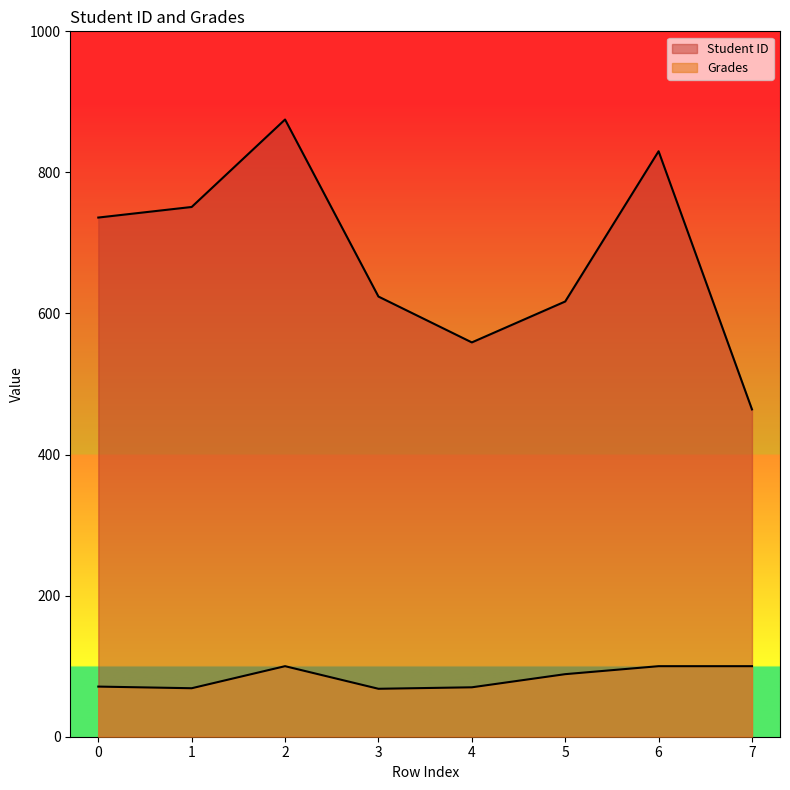

Where is the first local maximum for Grades?

2